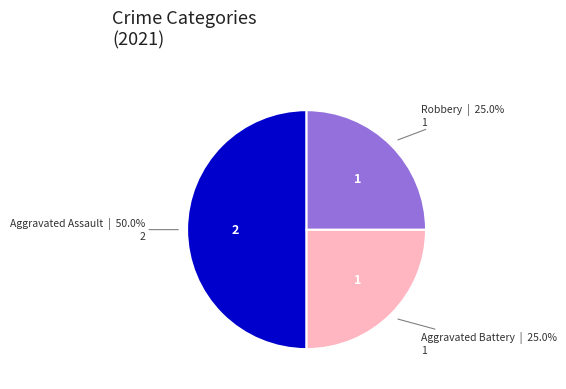

Count the number of slices in the pie.

3